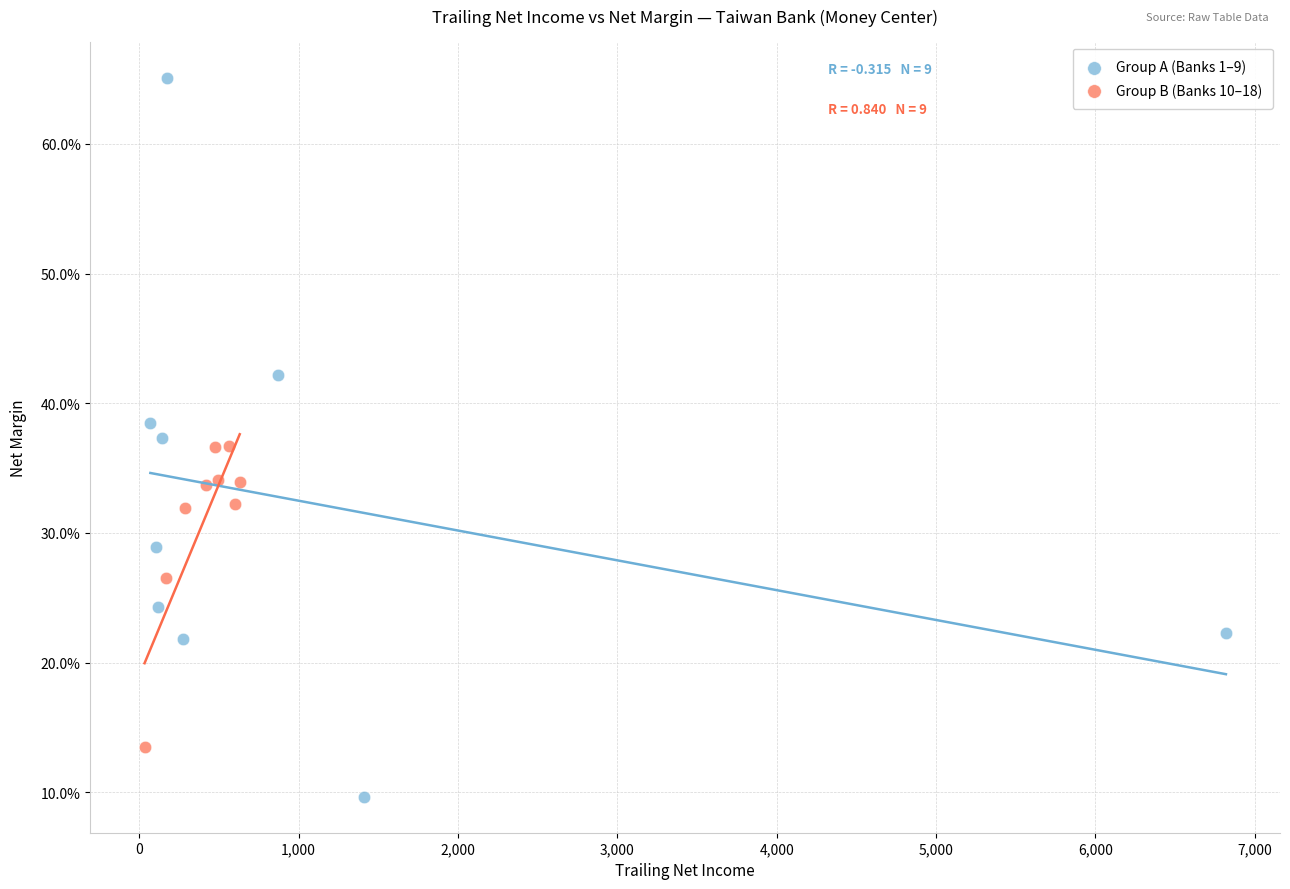

What are all the series names shown in the legend?

Group A (Banks 1–9), Group B (Banks 10–18)